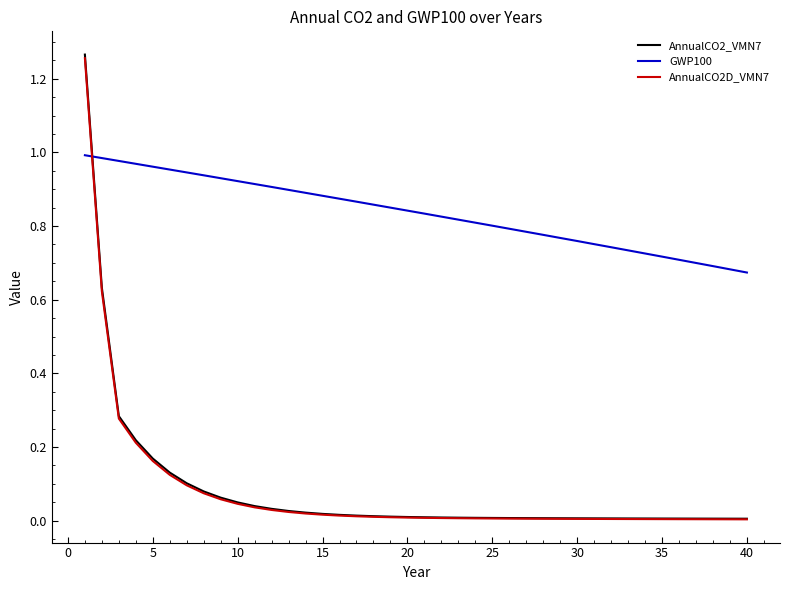

Which series has the widest spread of values?

AnnualCO2_VMN7